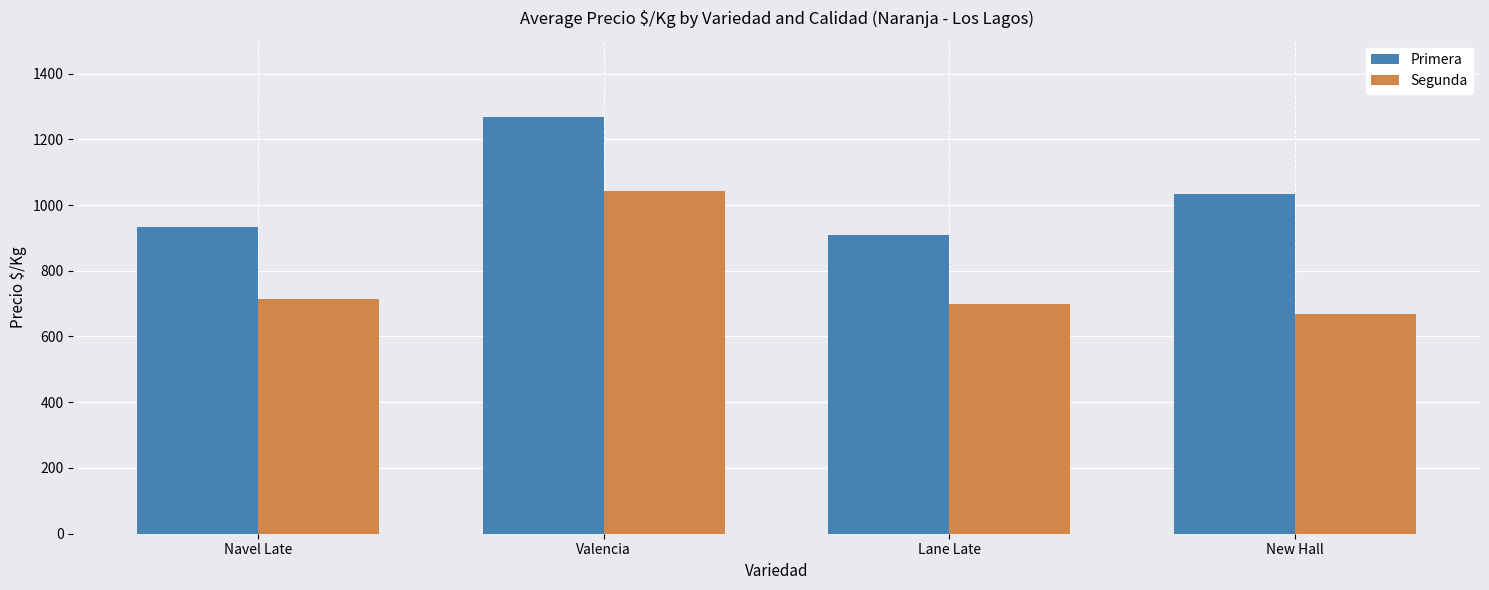

Where does the Primera series first go above 1033?

Valencia